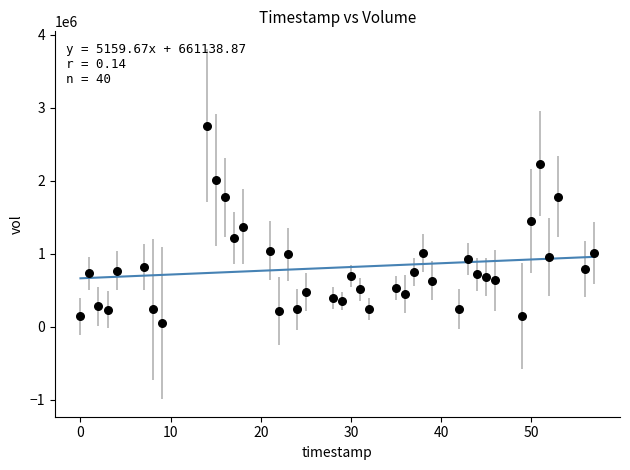

What is the range of Y values (max minus min)?

2705200